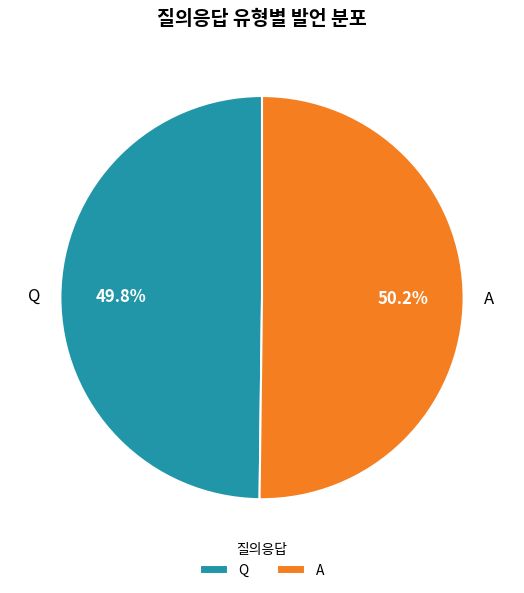

Count the number of slices in the pie.

2